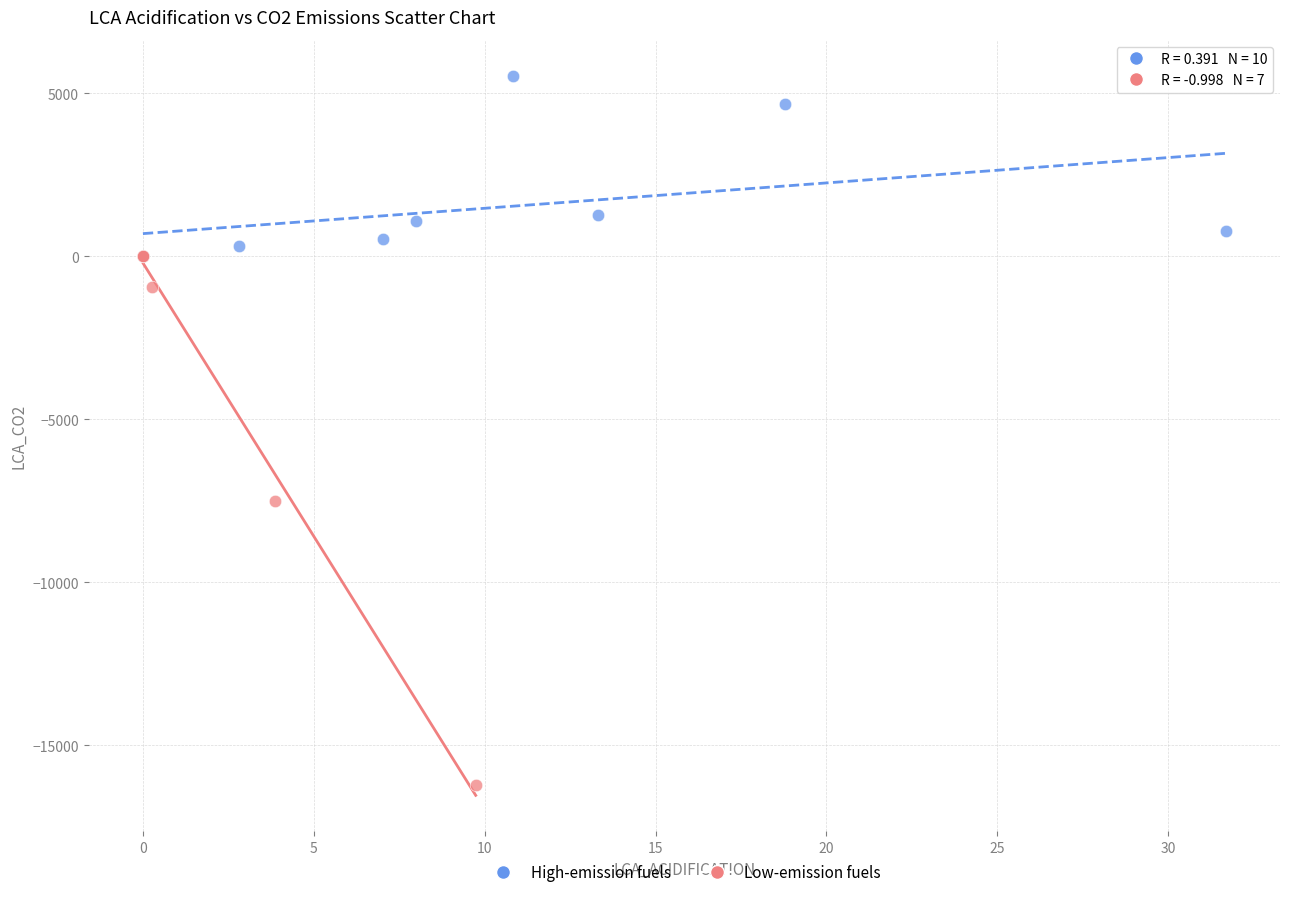

Which series has the widest spread of Y values?

Low-emission fuels